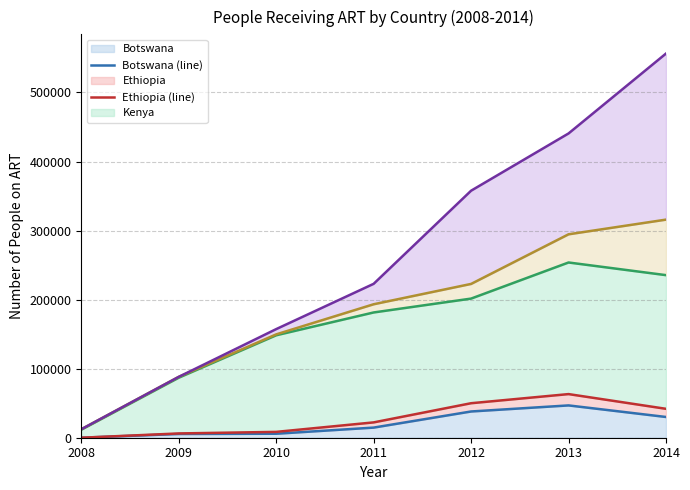

How many values in the Kenya (line) series exceed 181399?

3